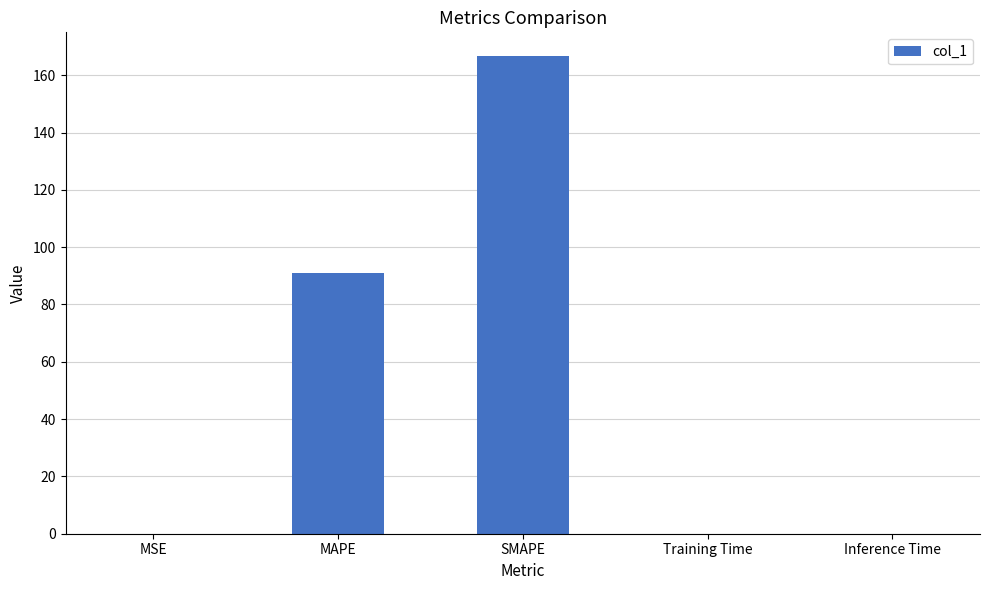

The value at SMAPE is 221.0. True or false?

False